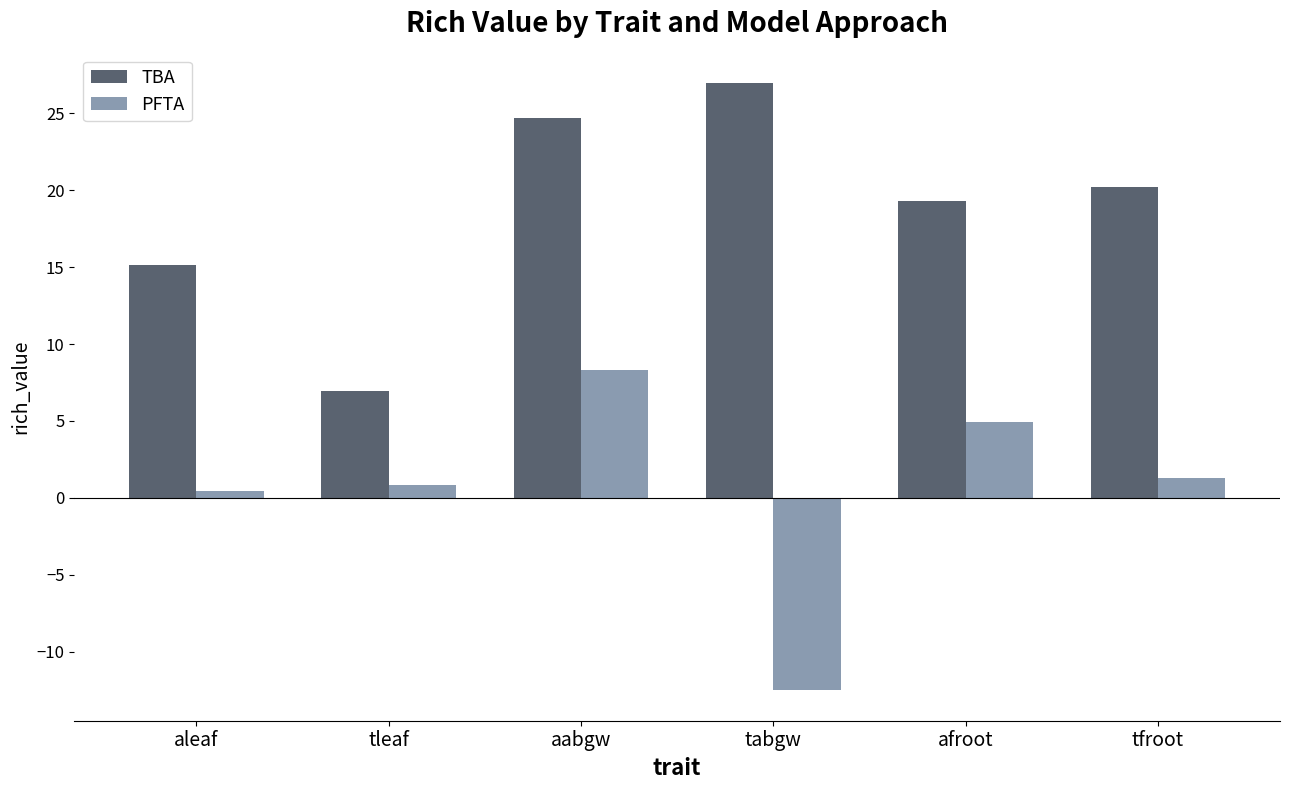

Does the chart contain stacked bars?

No